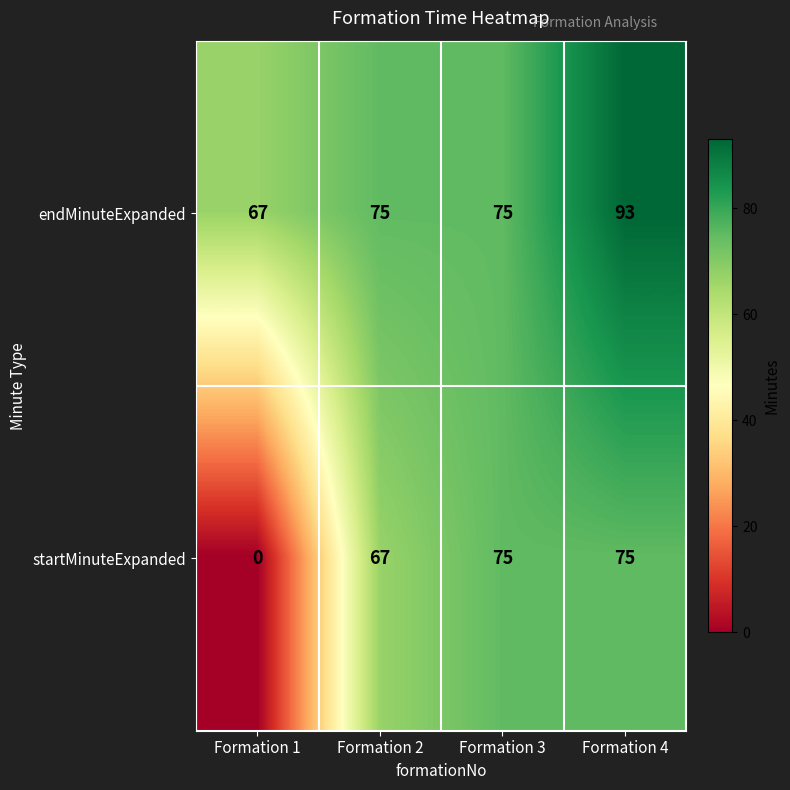

Rank the series by their average value, from lowest to highest.

startMinuteExpanded, endMinuteExpanded